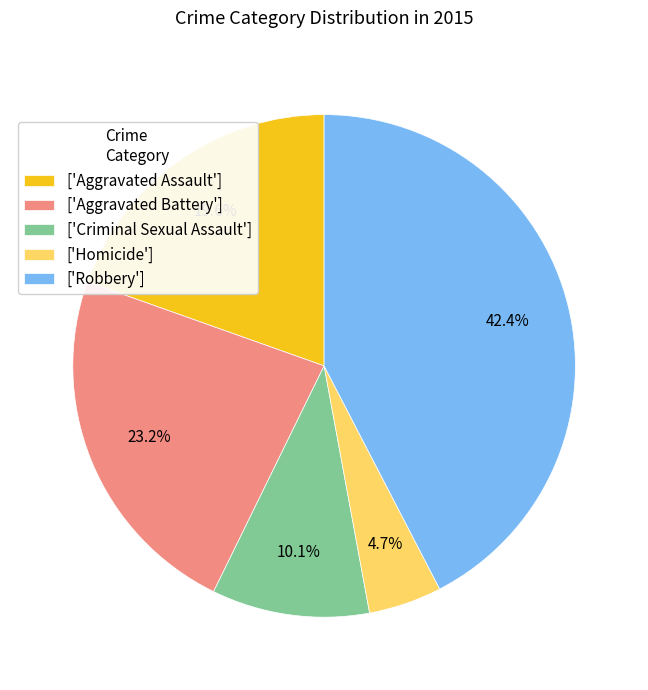

To the nearest percent, what is the difference between the largest and smallest slice percentages?

38%